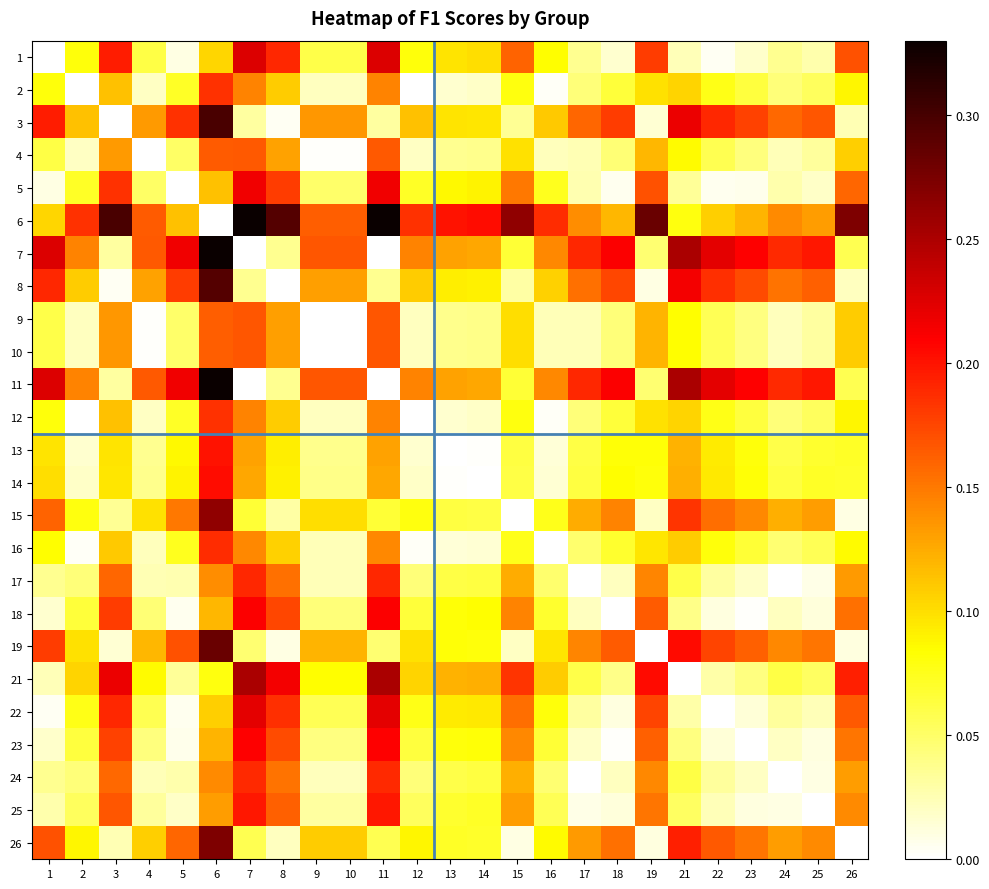

Reading left to right, list all the values displayed in this chart.

1: 1=0.0	2=0.1	3=0.2	4=0.1	5=0.0	6=0.1	7=0.2	8=0.2	9=0.1	10=0.1	11=0.2	12=0.1	13=0.1	14=0.1	15=0.2	16=0.1	17=0.0	18=0.0	19=0.2	21=0.0	22=0.0	23=0.0	24=0.0	25=0.0	26=0.2
2: 1=0.1	2=0.0	3=0.1	4=0.0	5=0.1	6=0.2	7=0.1	8=0.1	9=0.0	10=0.0	11=0.1	12=0.0	13=0.0	14=0.0	15=0.1	16=0.0	17=0.0	18=0.1	19=0.1	21=0.1	22=0.1	23=0.1	24=0.0	25=0.1	26=0.1
3: 1=0.2	2=0.1	3=0.0	4=0.1	5=0.2	6=0.3	7=0.0	8=0.0	9=0.1	10=0.1	11=0.0	12=0.1	13=0.1	14=0.1	15=0.0	16=0.1	17=0.2	18=0.2	19=0.0	21=0.2	22=0.2	23=0.2	24=0.2	25=0.2	26=0.0
4: 1=0.1	2=0.0	3=0.1	4=0.0	5=0.1	6=0.2	7=0.2	8=0.1	9=0.0	10=0.0	11=0.2	12=0.0	13=0.0	14=0.0	15=0.1	16=0.0	17=0.0	18=0.0	19=0.1	21=0.1	22=0.1	23=0.0	24=0.0	25=0.0	26=0.1
5: 1=0.0	2=0.1	3=0.2	4=0.1	5=0.0	6=0.1	7=0.2	8=0.2	9=0.0	10=0.0	11=0.2	12=0.1	13=0.1	14=0.1	15=0.1	16=0.1	17=0.0	18=0.0	19=0.2	21=0.0	22=0.0	23=0.0	24=0.0	25=0.0	26=0.2
6: 1=0.1	2=0.2	3=0.3	4=0.2	5=0.1	6=0.0	7=0.3	8=0.3	9=0.2	10=0.2	11=0.3	12=0.2	13=0.2	14=0.2	15=0.3	16=0.2	17=0.1	18=0.1	19=0.3	21=0.1	22=0.1	23=0.1	24=0.1	25=0.1	26=0.3
7: 1=0.2	2=0.1	3=0.0	4=0.2	5=0.2	6=0.3	7=0.0	8=0.0	9=0.2	10=0.2	11=0.0	12=0.1	13=0.1	14=0.1	15=0.1	16=0.1	17=0.2	18=0.2	19=0.0	21=0.3	22=0.2	23=0.2	24=0.2	25=0.2	26=0.1
8: 1=0.2	2=0.1	3=0.0	4=0.1	5=0.2	6=0.3	7=0.0	8=0.0	9=0.1	10=0.1	11=0.0	12=0.1	13=0.1	14=0.1	15=0.0	16=0.1	17=0.2	18=0.2	19=0.0	21=0.2	22=0.2	23=0.2	24=0.2	25=0.2	26=0.0
9: 1=0.1	2=0.0	3=0.1	4=0.0	5=0.0	6=0.2	7=0.2	8=0.1	9=0.0	10=0.0	11=0.2	12=0.0	13=0.0	14=0.0	15=0.1	16=0.0	17=0.0	18=0.0	19=0.1	21=0.1	22=0.1	23=0.0	24=0.0	25=0.0	26=0.1
10: 1=0.1	2=0.0	3=0.1	4=0.0	5=0.0	6=0.2	7=0.2	8=0.1	9=0.0	10=0.0	11=0.2	12=0.0	13=0.0	14=0.0	15=0.1	16=0.0	17=0.0	18=0.0	19=0.1	21=0.1	22=0.1	23=0.0	24=0.0	25=0.0	26=0.1
11: 1=0.2	2=0.1	3=0.0	4=0.2	5=0.2	6=0.3	7=0.0	8=0.0	9=0.2	10=0.2	11=0.0	12=0.1	13=0.1	14=0.1	15=0.1	16=0.1	17=0.2	18=0.2	19=0.0	21=0.3	22=0.2	23=0.2	24=0.2	25=0.2	26=0.1
12: 1=0.1	2=0.0	3=0.1	4=0.0	5=0.1	6=0.2	7=0.1	8=0.1	9=0.0	10=0.0	11=0.1	12=0.0	13=0.0	14=0.0	15=0.1	16=0.0	17=0.0	18=0.1	19=0.1	21=0.1	22=0.1	23=0.1	24=0.0	25=0.1	26=0.1
13: 1=0.1	2=0.0	3=0.1	4=0.0	5=0.1	6=0.2	7=0.1	8=0.1	9=0.0	10=0.0	11=0.1	12=0.0	13=0.0	14=0.0	15=0.1	16=0.0	17=0.1	18=0.1	19=0.1	21=0.1	22=0.1	23=0.1	24=0.1	25=0.1	26=0.1
14: 1=0.1	2=0.0	3=0.1	4=0.0	5=0.1	6=0.2	7=0.1	8=0.1	9=0.0	10=0.0	11=0.1	12=0.0	13=0.0	14=0.0	15=0.1	16=0.0	17=0.1	18=0.1	19=0.1	21=0.1	22=0.1	23=0.1	24=0.1	25=0.1	26=0.1
15: 1=0.2	2=0.1	3=0.0	4=0.1	5=0.1	6=0.3	7=0.1	8=0.0	9=0.1	10=0.1	11=0.1	12=0.1	13=0.1	14=0.1	15=0.0	16=0.1	17=0.1	18=0.1	19=0.0	21=0.2	22=0.2	23=0.1	24=0.1	25=0.1	26=0.0
16: 1=0.1	2=0.0	3=0.1	4=0.0	5=0.1	6=0.2	7=0.1	8=0.1	9=0.0	10=0.0	11=0.1	12=0.0	13=0.0	14=0.0	15=0.1	16=0.0	17=0.0	18=0.1	19=0.1	21=0.1	22=0.1	23=0.1	24=0.0	25=0.1	26=0.1
17: 1=0.0	2=0.0	3=0.2	4=0.0	5=0.0	6=0.1	7=0.2	8=0.2	9=0.0	10=0.0	11=0.2	12=0.0	13=0.1	14=0.1	15=0.1	16=0.0	17=0.0	18=0.0	19=0.1	21=0.1	22=0.0	23=0.0	24=0.0	25=0.0	26=0.1
18: 1=0.0	2=0.1	3=0.2	4=0.0	5=0.0	6=0.1	7=0.2	8=0.2	9=0.0	10=0.0	11=0.2	12=0.1	13=0.1	14=0.1	15=0.1	16=0.1	17=0.0	18=0.0	19=0.2	21=0.0	22=0.0	23=0.0	24=0.0	25=0.0	26=0.2
19: 1=0.2	2=0.1	3=0.0	4=0.1	5=0.2	6=0.3	7=0.0	8=0.0	9=0.1	10=0.1	11=0.0	12=0.1	13=0.1	14=0.1	15=0.0	16=0.1	17=0.1	18=0.2	19=0.0	21=0.2	22=0.2	23=0.2	24=0.1	25=0.2	26=0.0
21: 1=0.0	2=0.1	3=0.2	4=0.1	5=0.0	6=0.1	7=0.3	8=0.2	9=0.1	10=0.1	11=0.3	12=0.1	13=0.1	14=0.1	15=0.2	16=0.1	17=0.1	18=0.0	19=0.2	21=0.0	22=0.0	23=0.0	24=0.1	25=0.1	26=0.2
22: 1=0.0	2=0.1	3=0.2	4=0.1	5=0.0	6=0.1	7=0.2	8=0.2	9=0.1	10=0.1	11=0.2	12=0.1	13=0.1	14=0.1	15=0.2	16=0.1	17=0.0	18=0.0	19=0.2	21=0.0	22=0.0	23=0.0	24=0.0	25=0.0	26=0.2
23: 1=0.0	2=0.1	3=0.2	4=0.0	5=0.0	6=0.1	7=0.2	8=0.2	9=0.0	10=0.0	11=0.2	12=0.1	13=0.1	14=0.1	15=0.1	16=0.1	17=0.0	18=0.0	19=0.2	21=0.0	22=0.0	23=0.0	24=0.0	25=0.0	26=0.2
24: 1=0.0	2=0.0	3=0.2	4=0.0	5=0.0	6=0.1	7=0.2	8=0.2	9=0.0	10=0.0	11=0.2	12=0.0	13=0.1	14=0.1	15=0.1	16=0.0	17=0.0	18=0.0	19=0.1	21=0.1	22=0.0	23=0.0	24=0.0	25=0.0	26=0.1
25: 1=0.0	2=0.1	3=0.2	4=0.0	5=0.0	6=0.1	7=0.2	8=0.2	9=0.0	10=0.0	11=0.2	12=0.1	13=0.1	14=0.1	15=0.1	16=0.1	17=0.0	18=0.0	19=0.2	21=0.1	22=0.0	23=0.0	24=0.0	25=0.0	26=0.1
26: 1=0.2	2=0.1	3=0.0	4=0.1	5=0.2	6=0.3	7=0.1	8=0.0	9=0.1	10=0.1	11=0.1	12=0.1	13=0.1	14=0.1	15=0.0	16=0.1	17=0.1	18=0.2	19=0.0	21=0.2	22=0.2	23=0.2	24=0.1	25=0.1	26=0.0